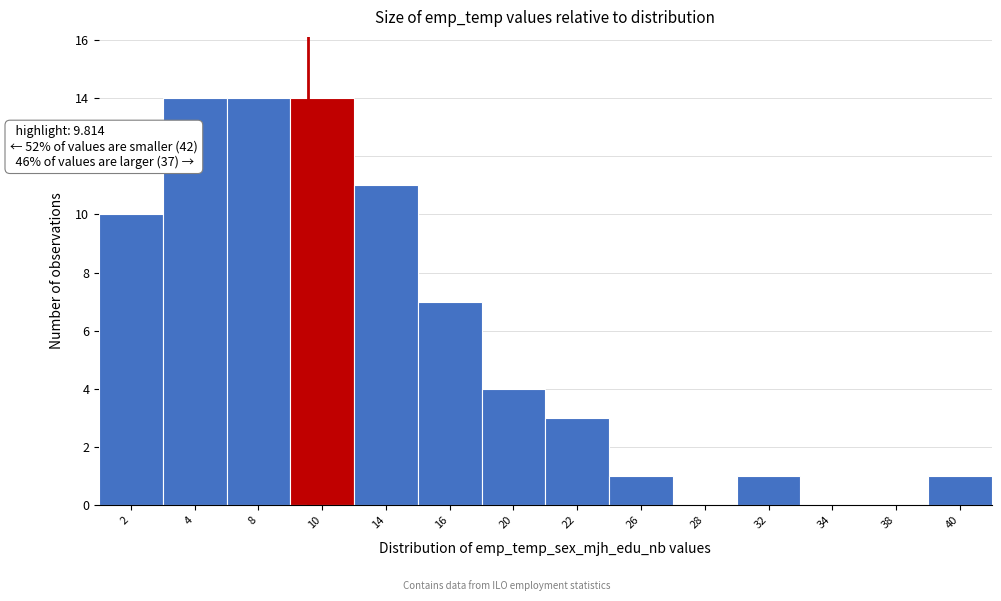

Reading left to right, extract all data points from this chart.

2=10	4=14	8=14	10=14	14=11	16=7	20=4	22=3	26=1	28=0	32=1	34=0	38=0	40=1